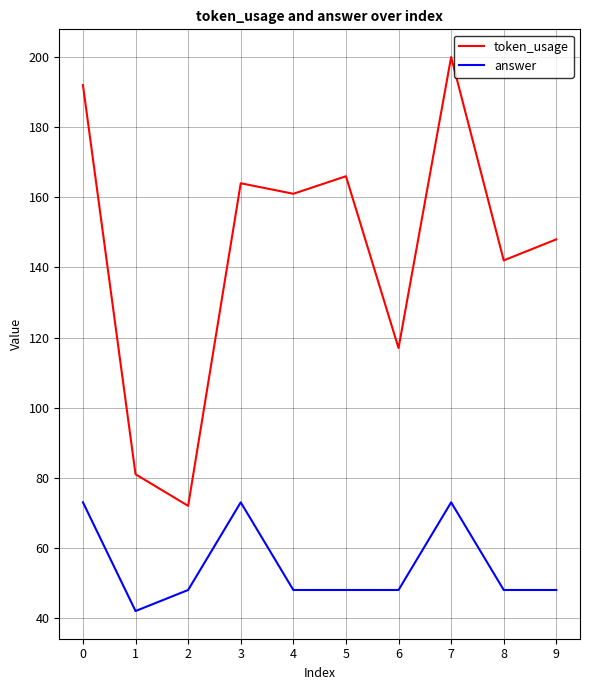

Reading right to left, transcribe all the data shown in this chart.

token_usage: 9=148	8=142	7=200	6=117	5=166	4=161	3=164	2=72	1=81	0=192
answer: 9=48	8=48	7=73	6=48	5=48	4=48	3=73	2=48	1=42	0=73